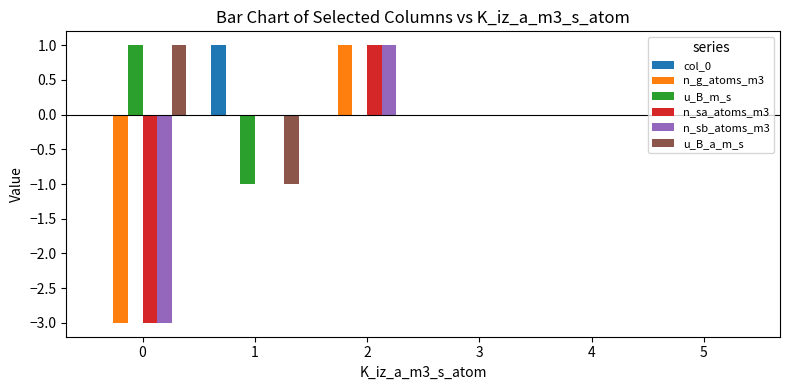

How many groups of bars are there?

6